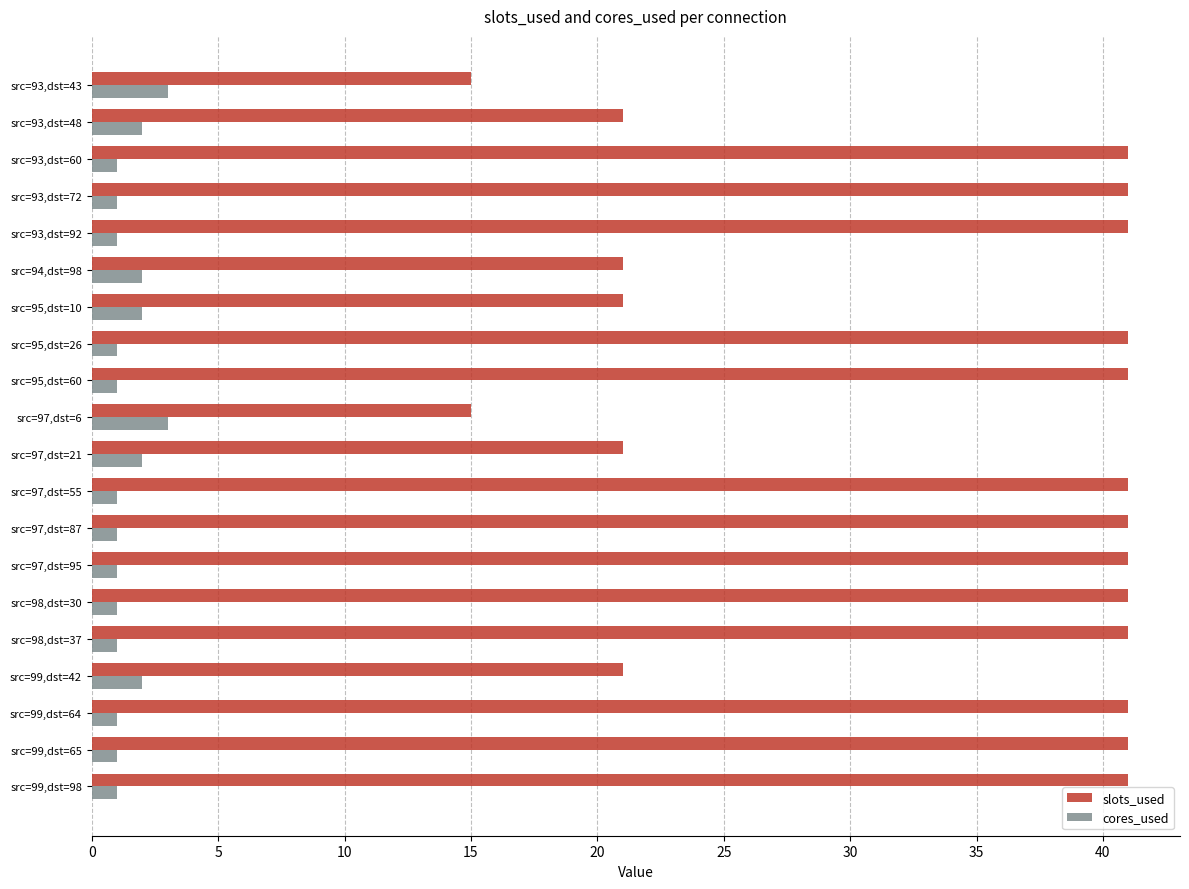

What is the difference between the maximum and minimum values in the slots_used series?

26